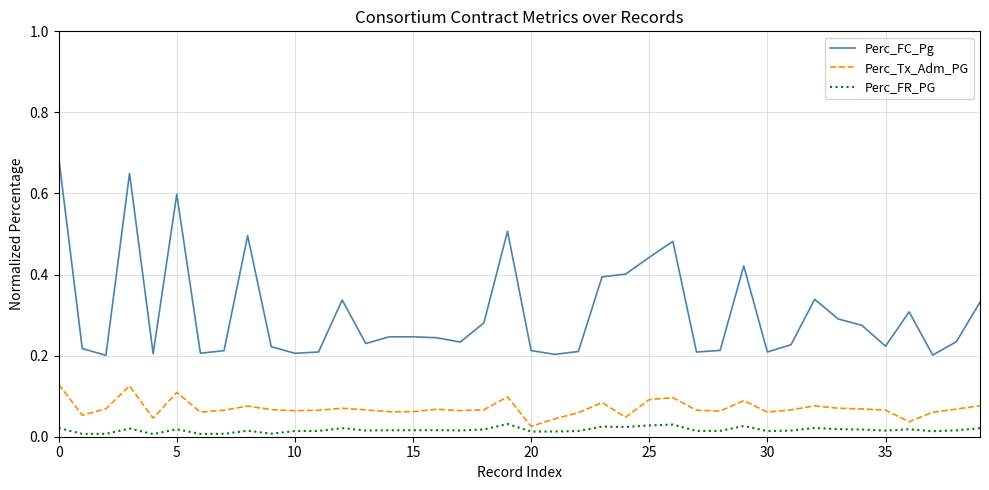

Does the chart display data point markers on the line(s)?

No